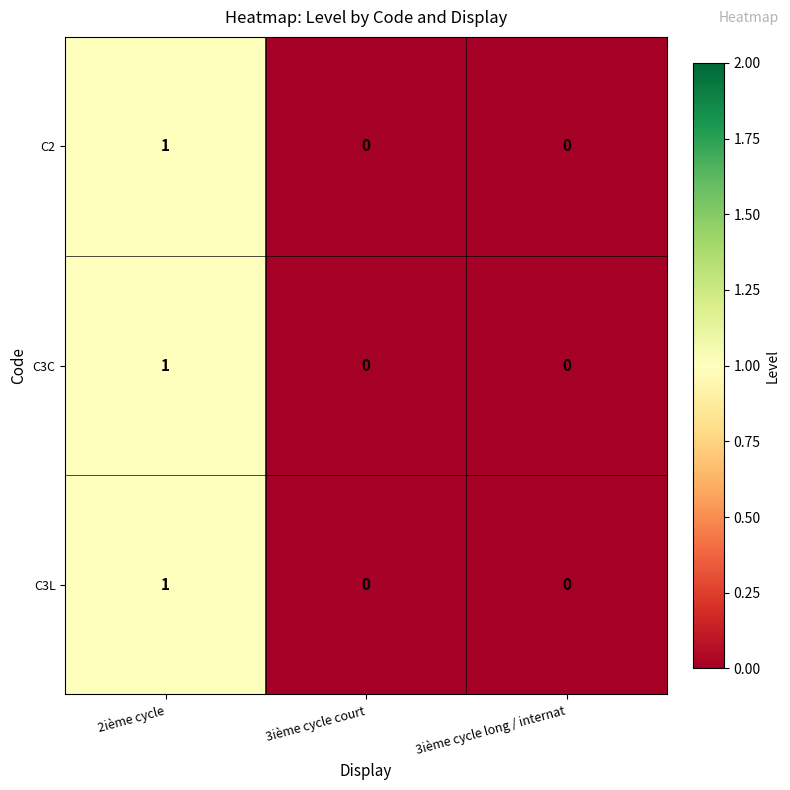

How many data points does each series have?

3